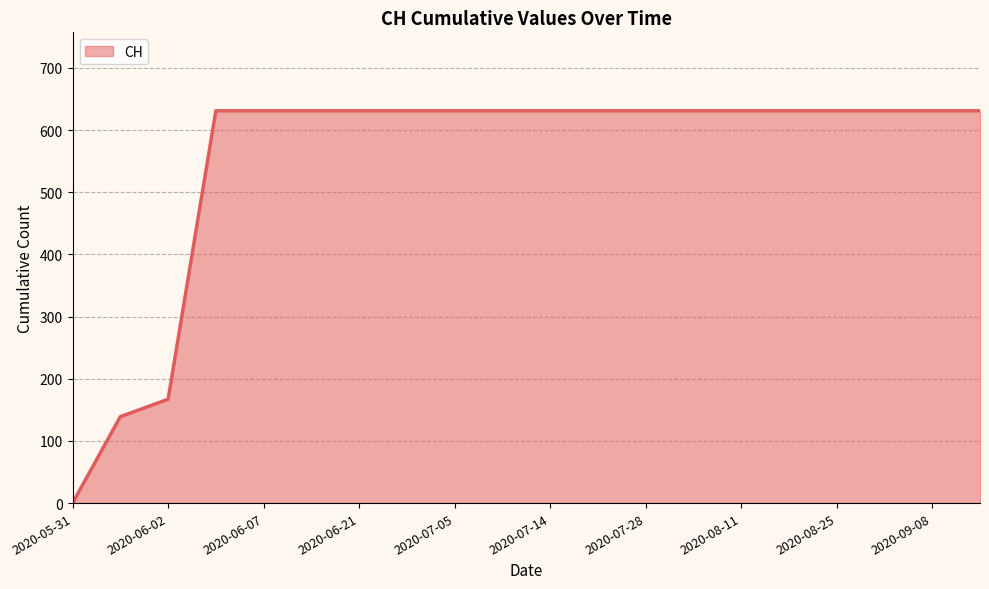

What is the maximum value shown in the chart?

631